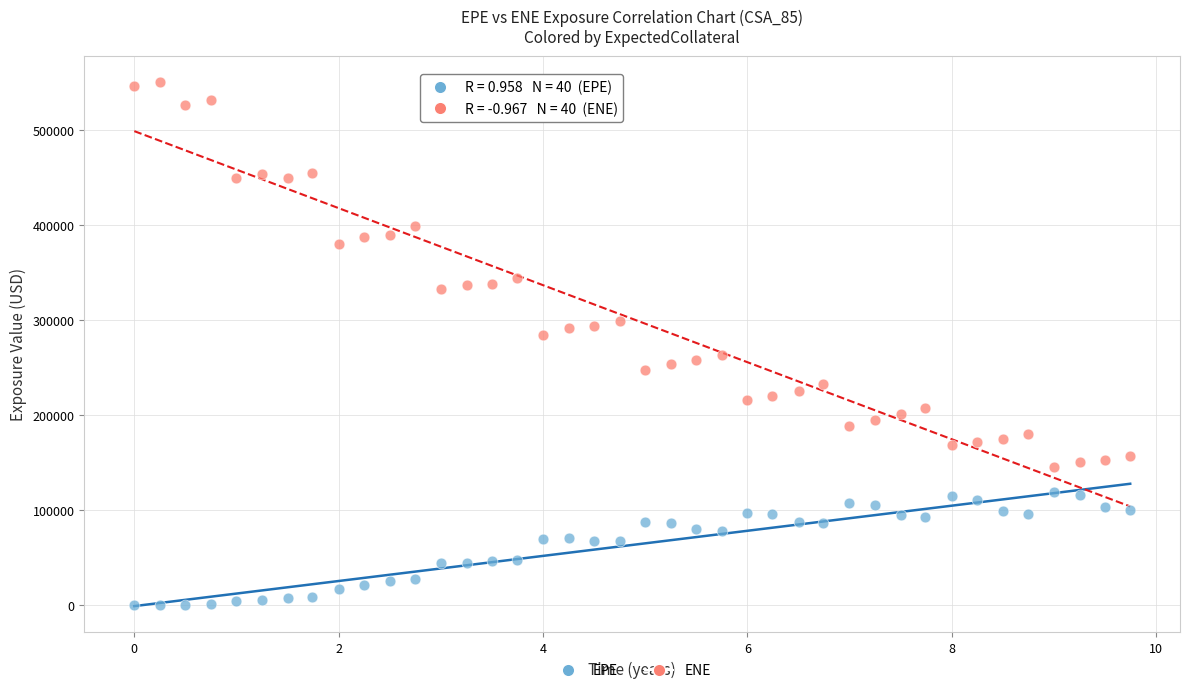

Which series reaches the maximum Y coordinate?

ENE